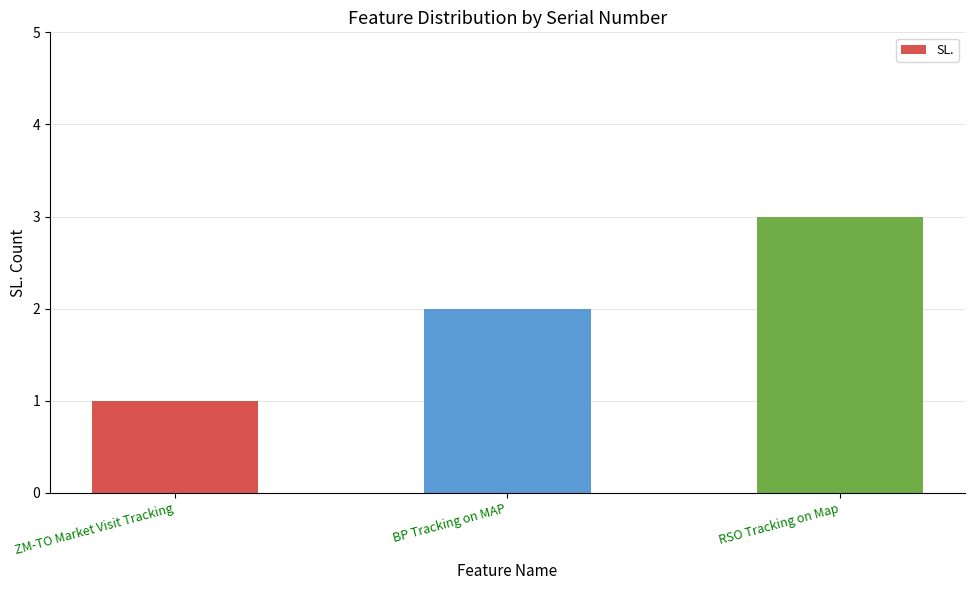

List the labels in order of value, largest first.

RSO Tracking on Map, BP Tracking on MAP, ZM-TO Market Visit Tracking